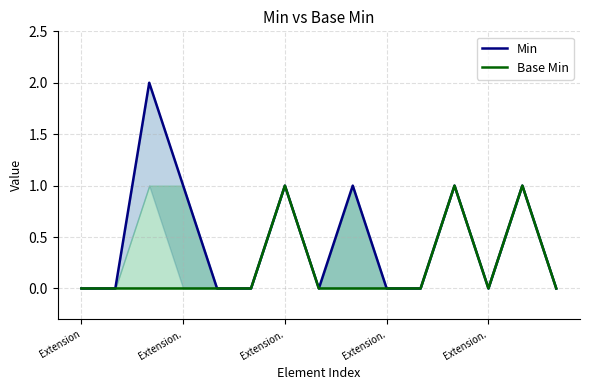

The value of Min at 11 is 1. True or false?

True